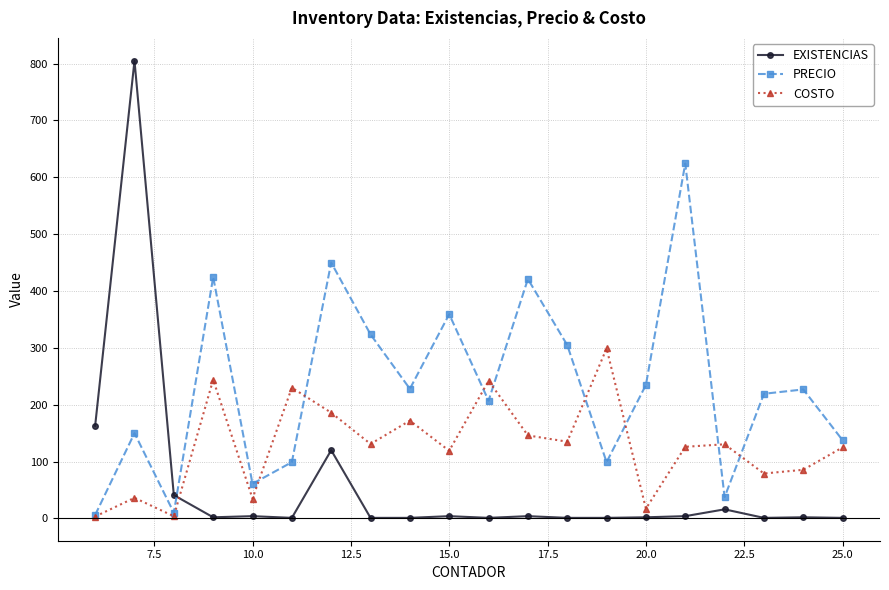

List the series in order of their peak value, highest first.

EXISTENCIAS, PRECIO, COSTO